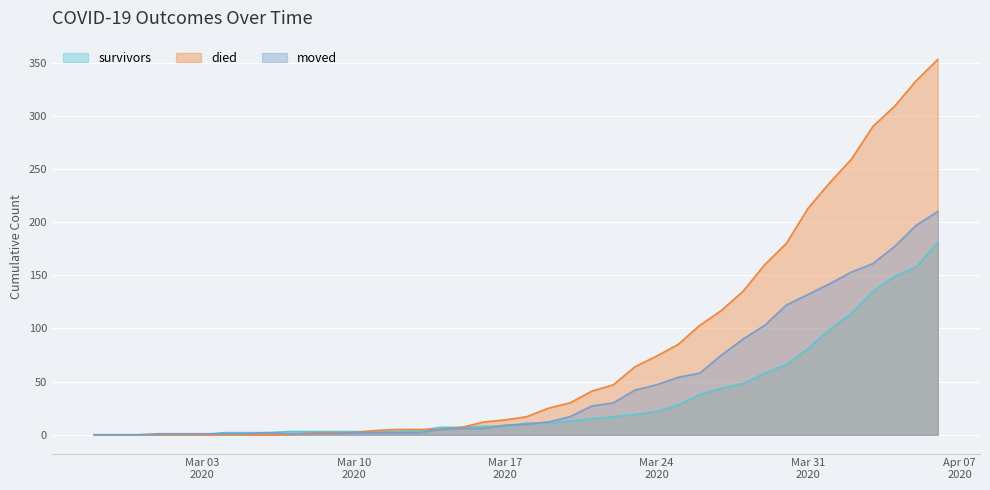

The value of moved at 2020-03-09 is 0. True or false?

False